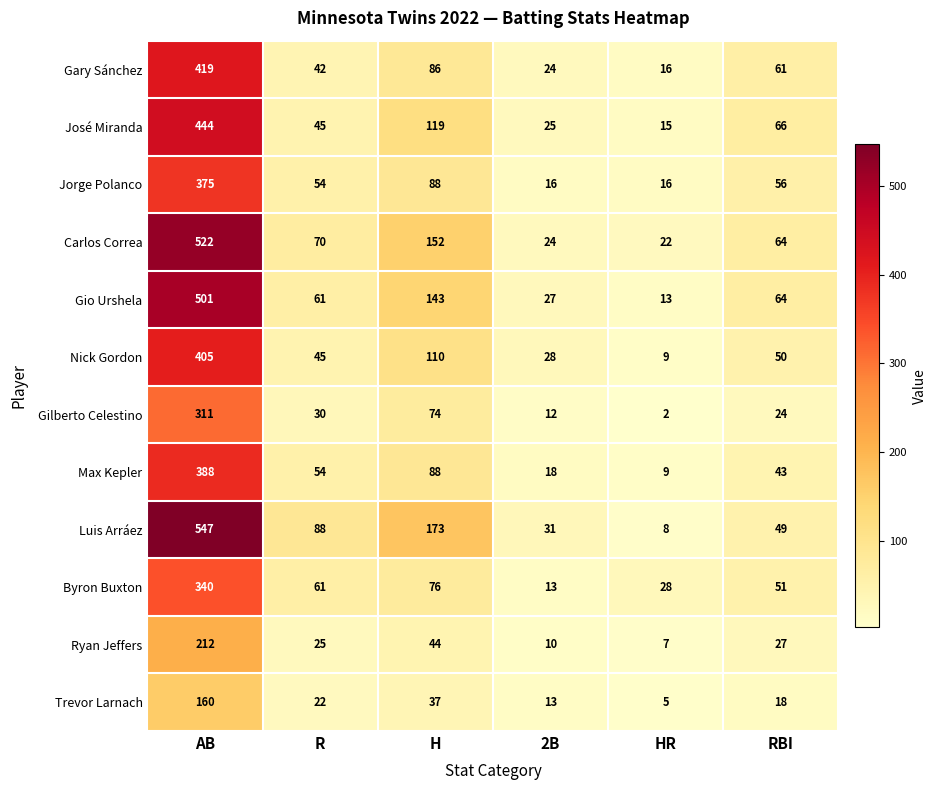

True or false: Luis Arráez has a value of 291 at H.

False